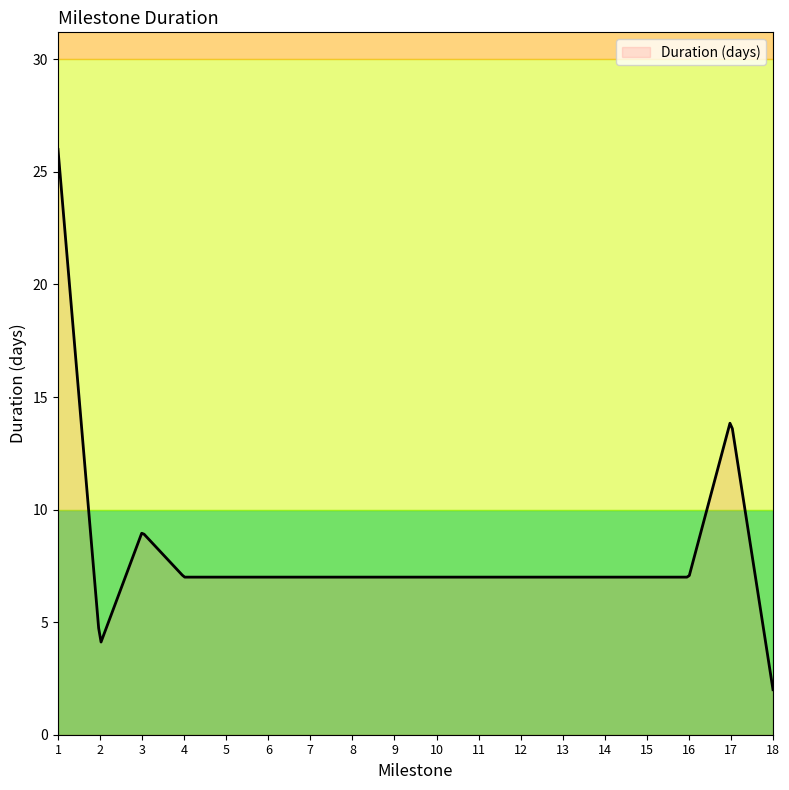

What is the maximum value shown in the chart?

26.0